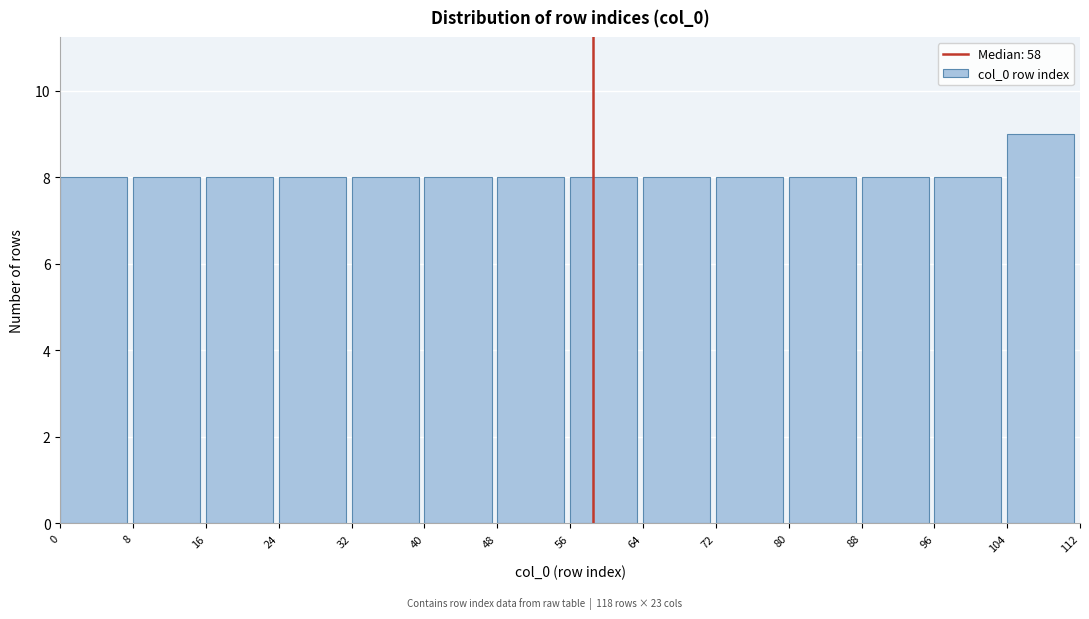

Reading left to right, list every bar in this chart as the range it spans on the x-axis followed by its height. The values are not printed on the chart, so give them approximately, as read against the axis.

0 to 8: 8
8 to 16: 8
16 to 24: 8
24 to 32: 8
32 to 40: 8
40 to 48: 8
48 to 56: 8
56 to 64: 8
64 to 72: 8
72 to 80: 8
80 to 88: 8
88 to 96: 8
96 to 104: 8
104 to 112: 9